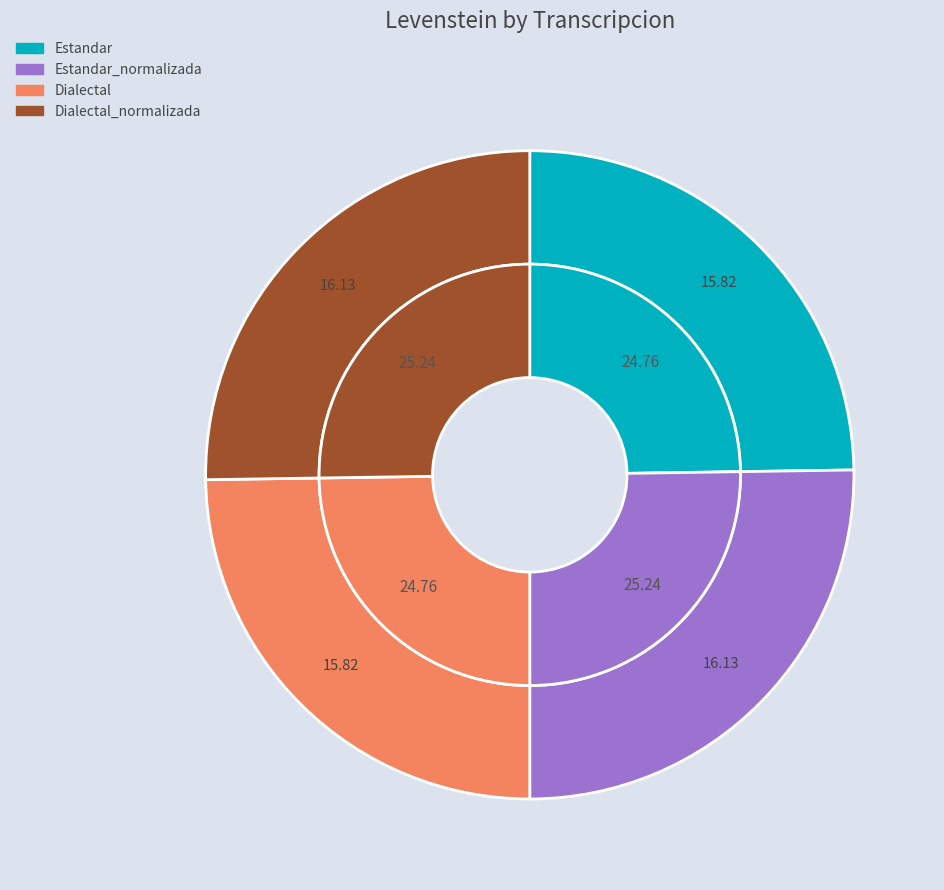

Which slice is the largest?

Estandar_normalizada